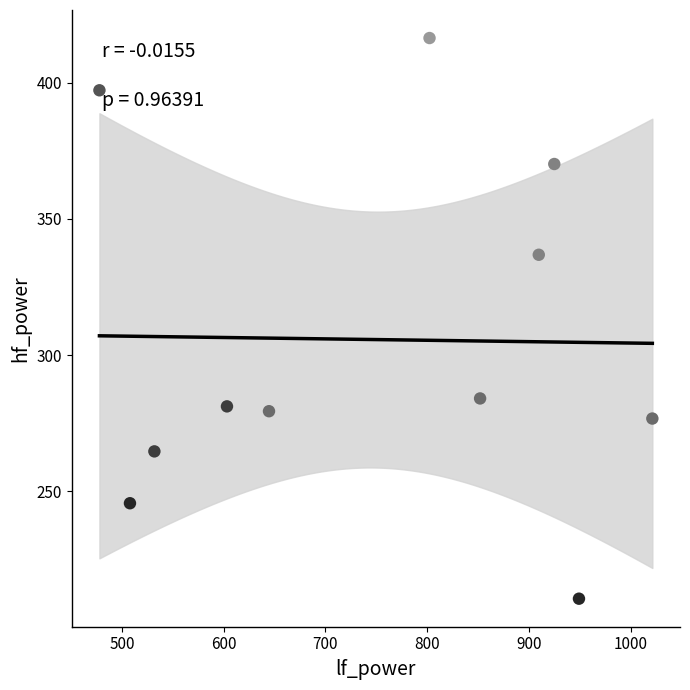

What Y value in the scatter plot is closest to 313?

336.8